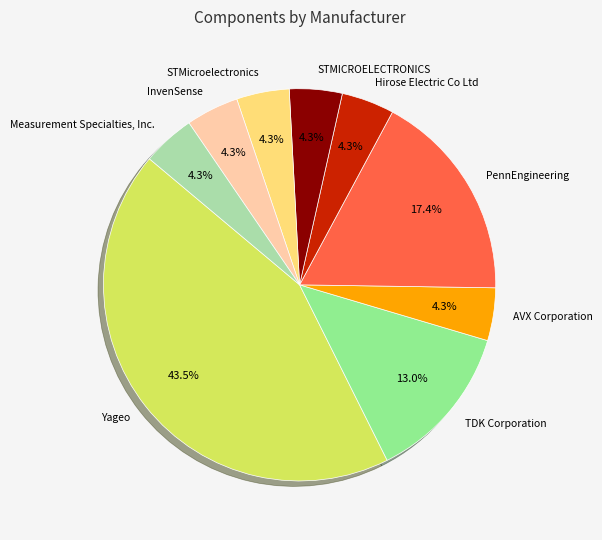

To the nearest percent, what is the combined percentage of Hirose Electric Co Ltd and STMICROELECTRONICS?

9%